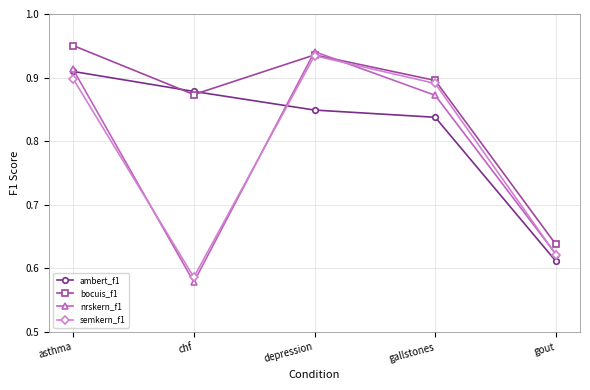

Where is the first local minimum for bocuis_f1?

chf